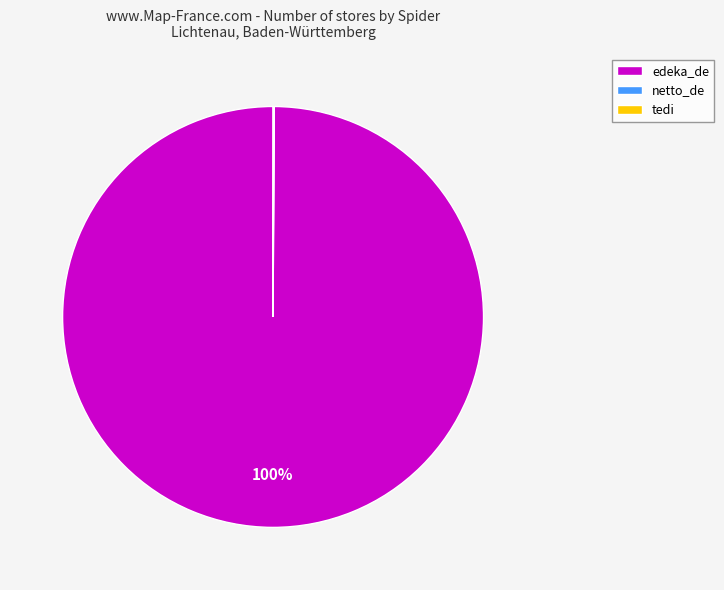

To the nearest percent, what percentage of the pie is edeka_de?

100%